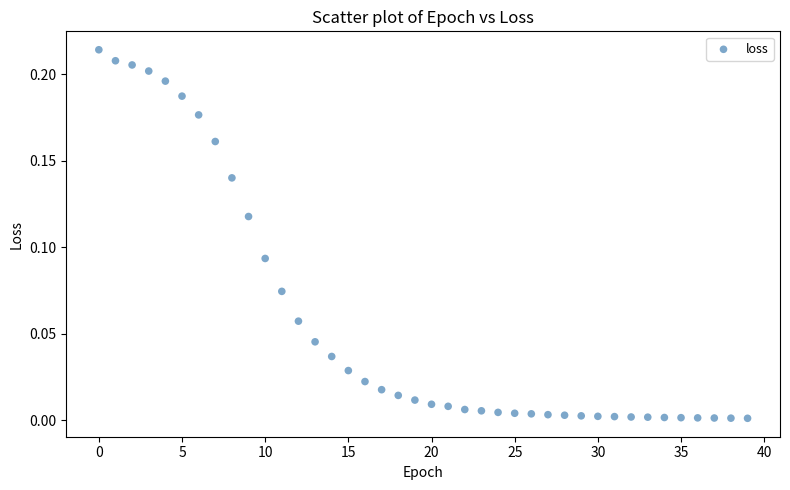

Count the number of points in this scatter plot.

40